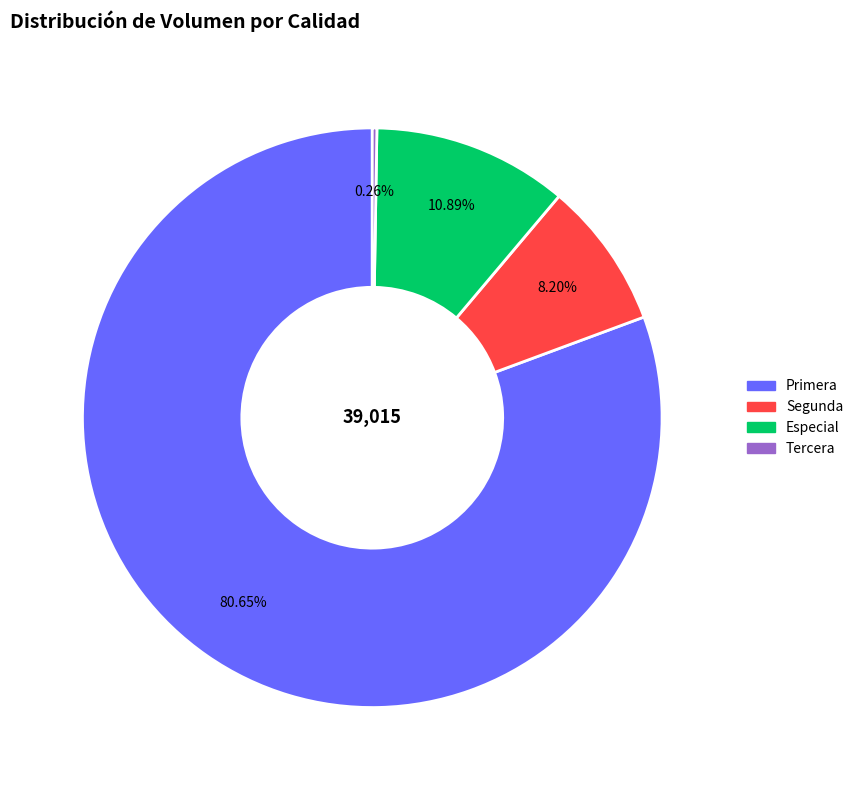

Does any single category account for the majority?

Yes